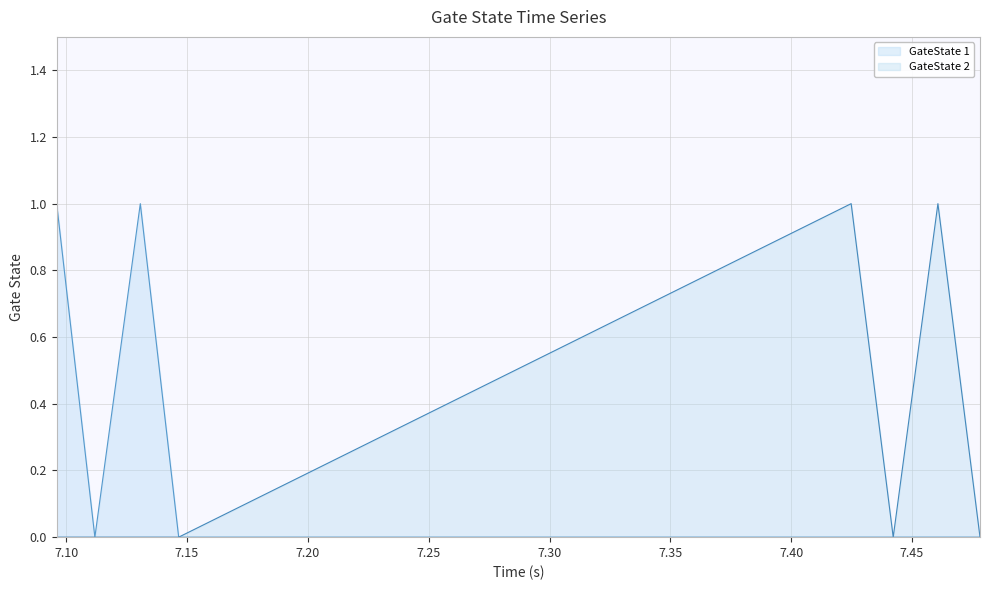

In GateState 2, how many points are lower than both neighbors (excluding endpoints)?

1